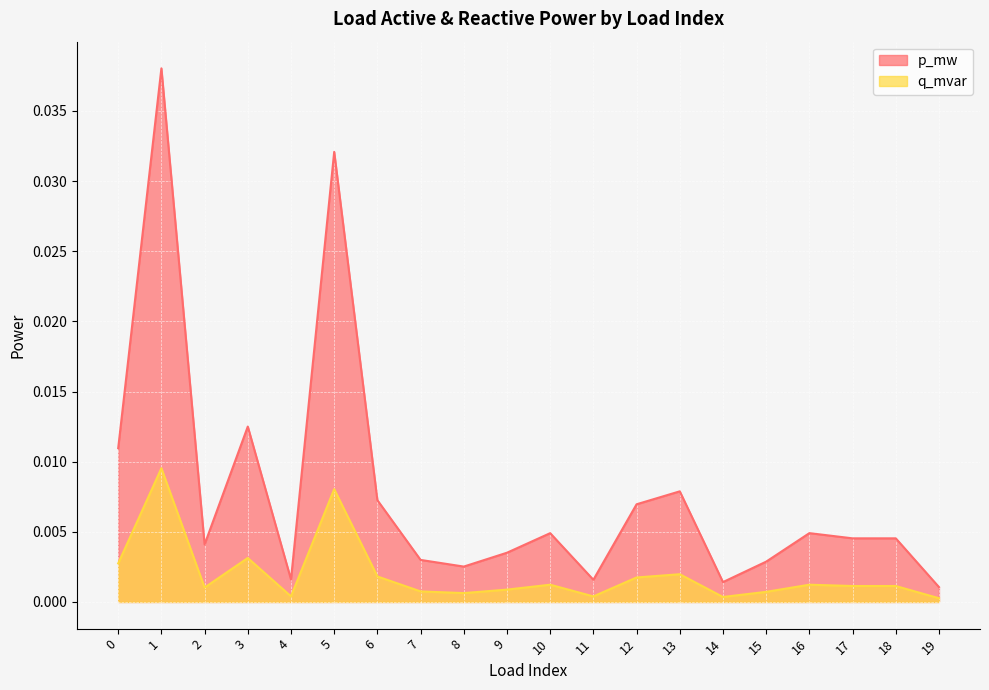

Which series has the largest range (max minus min)?

p_mw